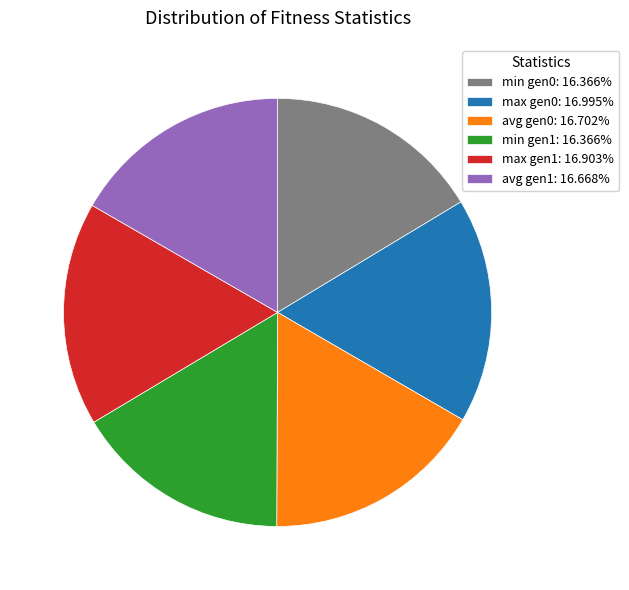

Combined, do avg gen1: 16.668% and min gen1: 16.366% account for over 50%?

No